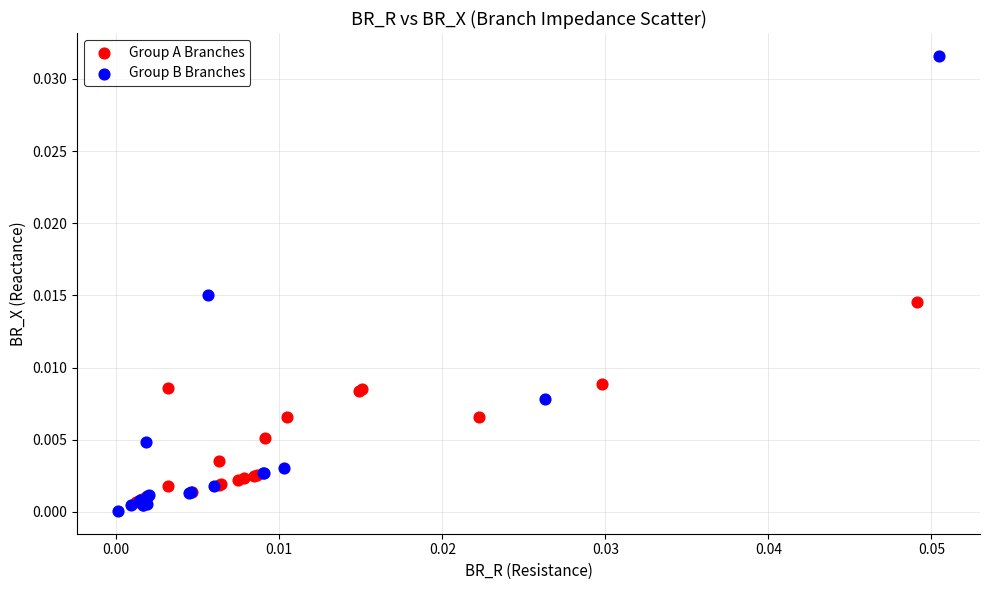

Which series contains the lowest Y value?

Group B Branches